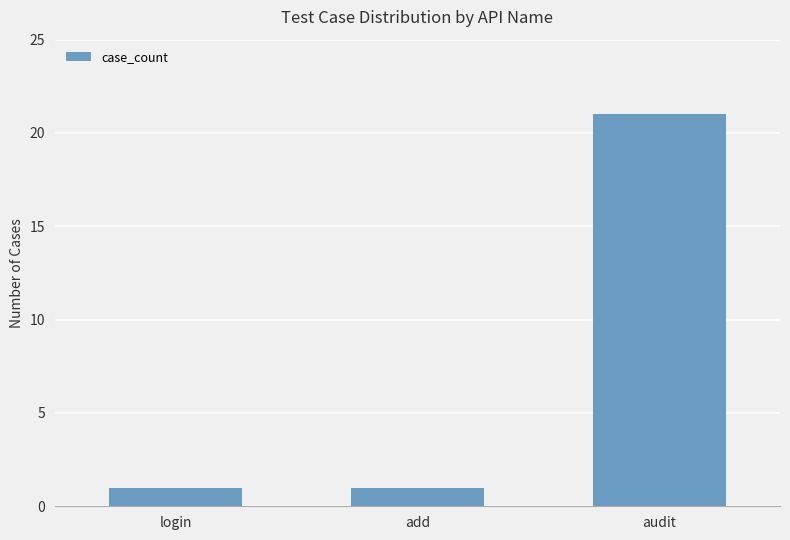

Are the bars grouped side by side (vs. stacked)?

No